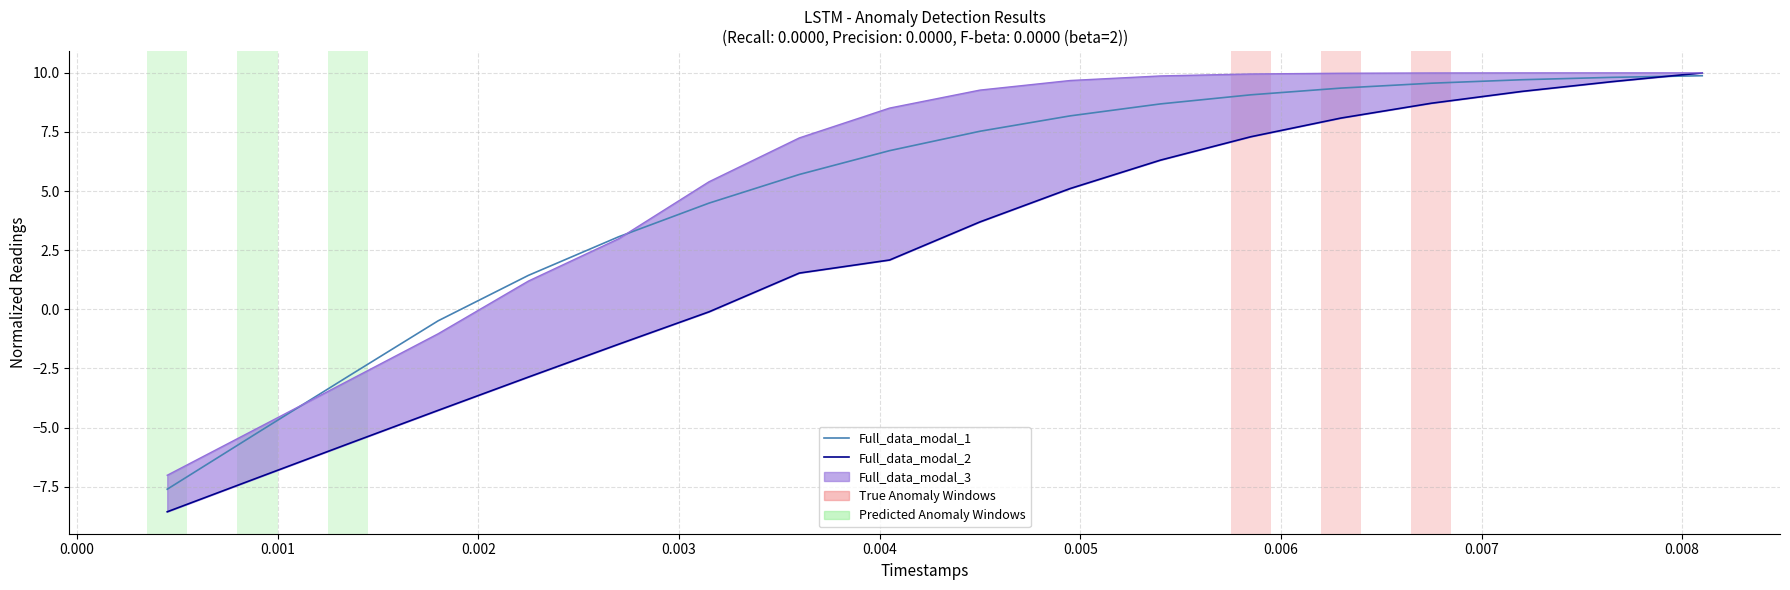

Does the chart have visible grid lines?

Yes